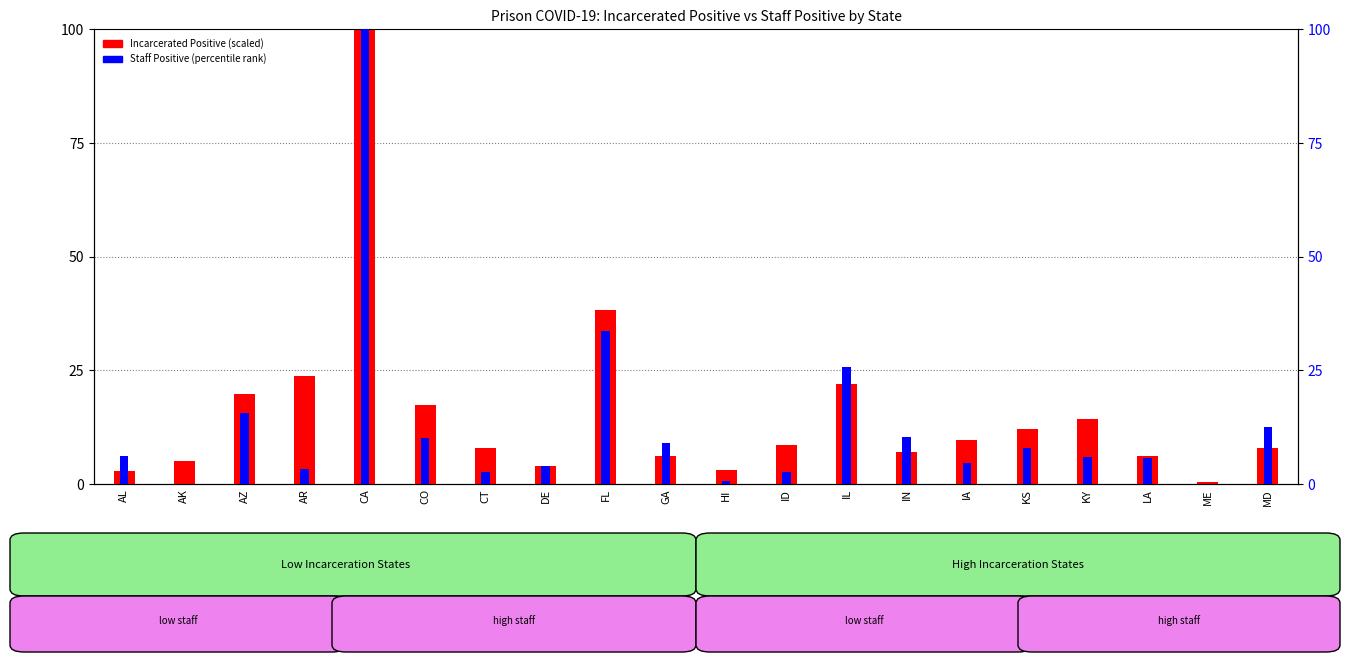

True or false: Staff Positive (percentile) has a value of 33.6 at FL.

True